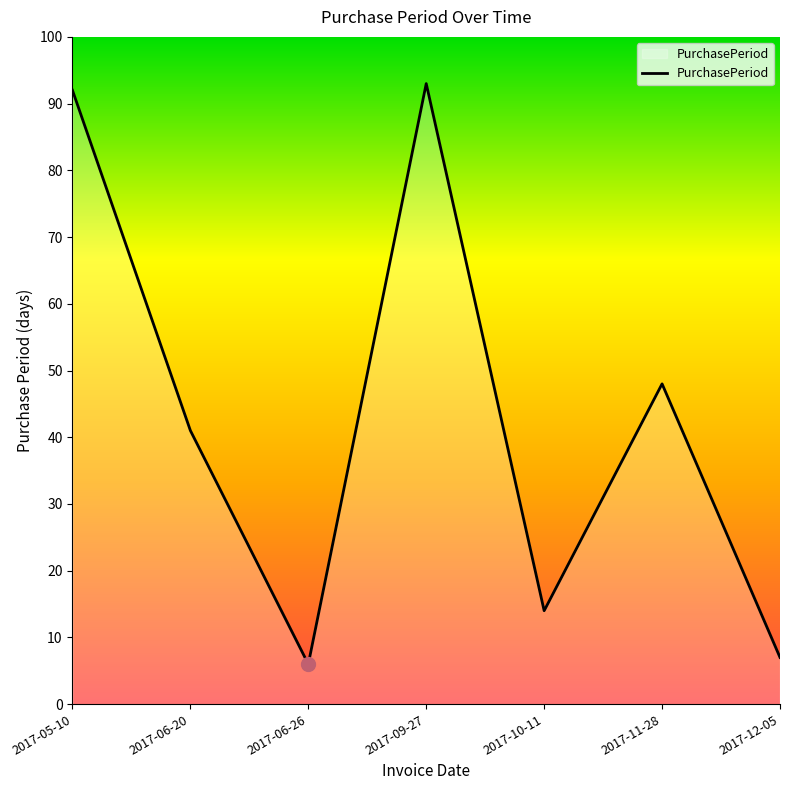

What is the average value?

43